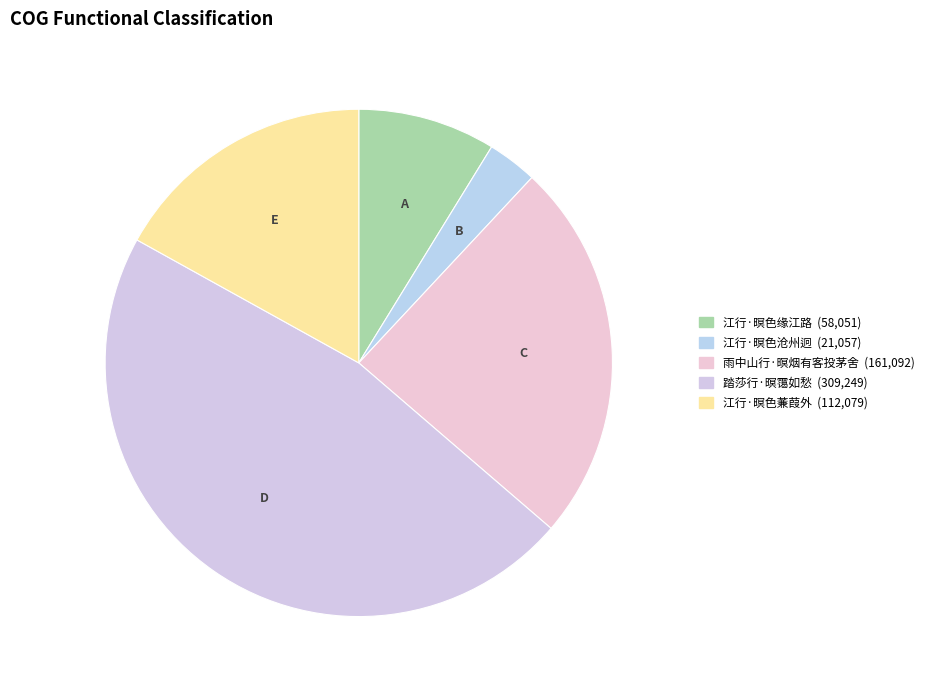

What is the change in value from 江行·暝色沧州迥 to 踏莎行·暝霭如愁?

+288192